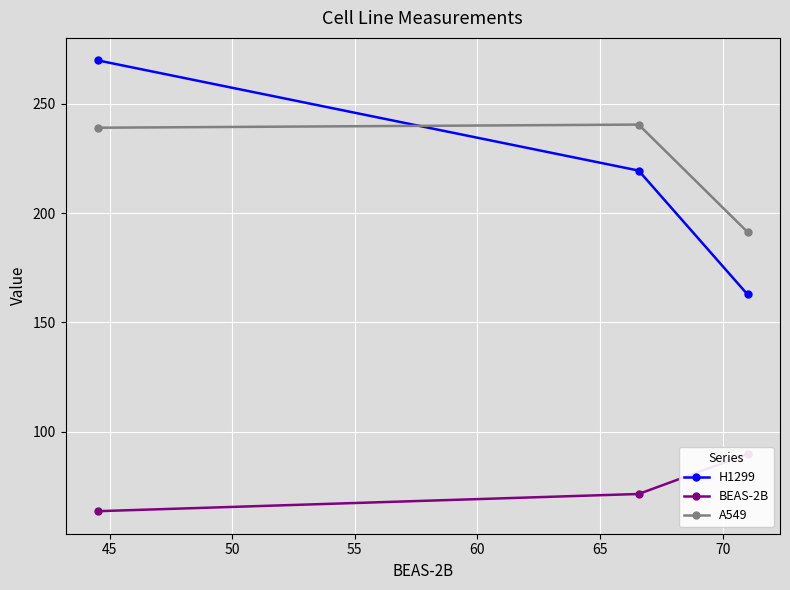

What is the lowest value of the A549 series?

191.3